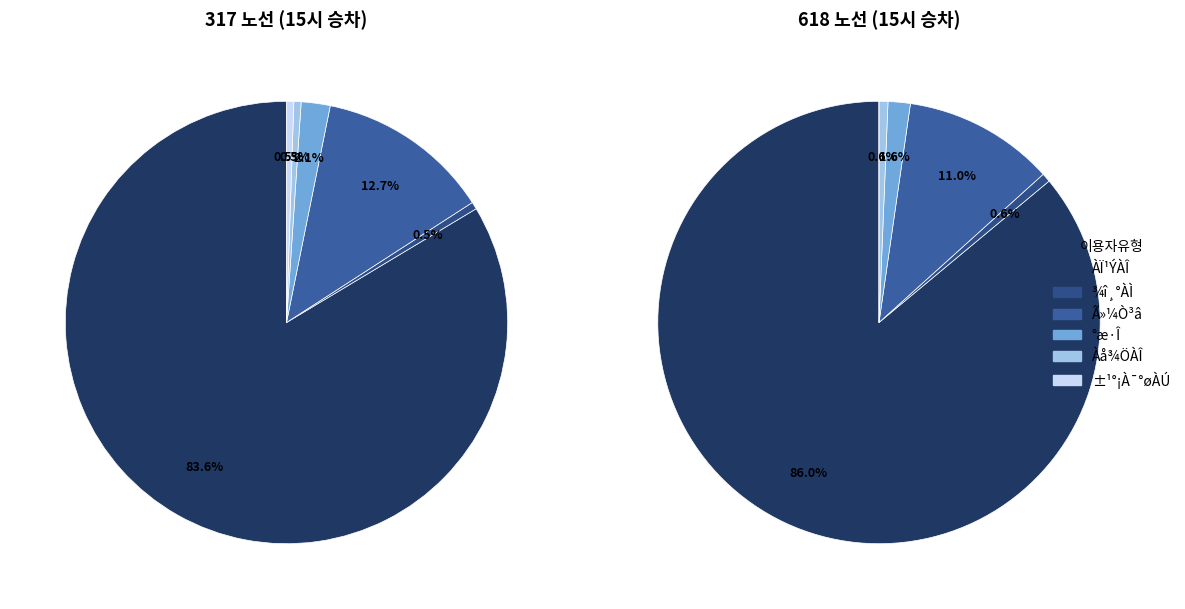

Does 618-¾î¸°ÀÌ account for over 50% of the chart?

No